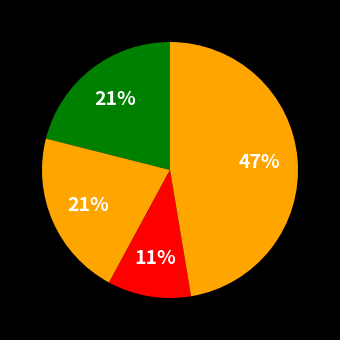

How many segments does this pie chart have?

4